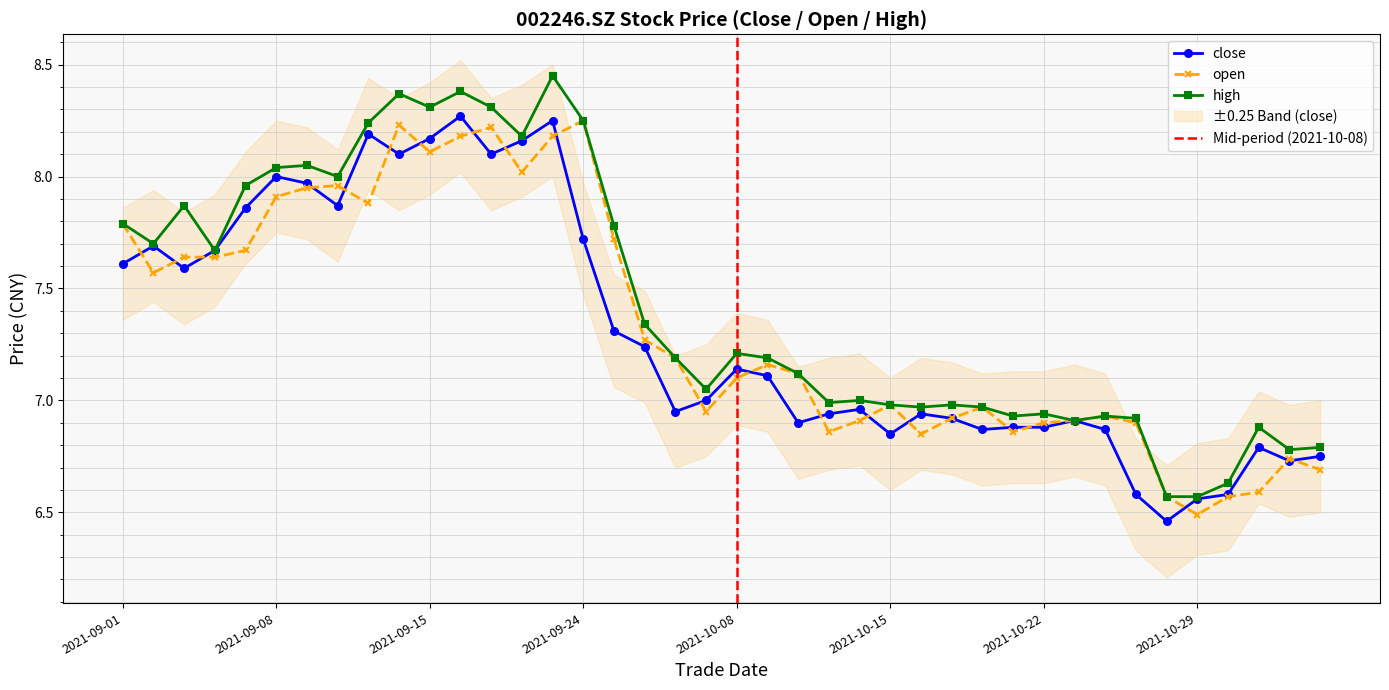

What is the average value of the open series?

7.3